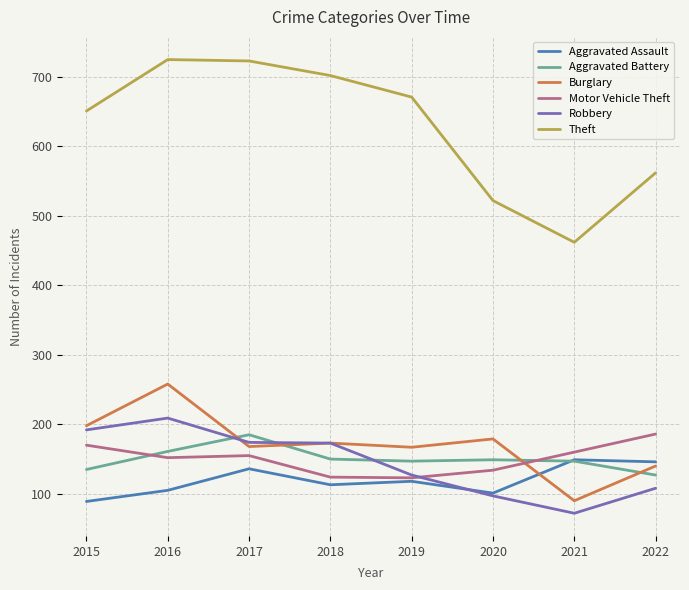

What is the maximum value for Theft?

725